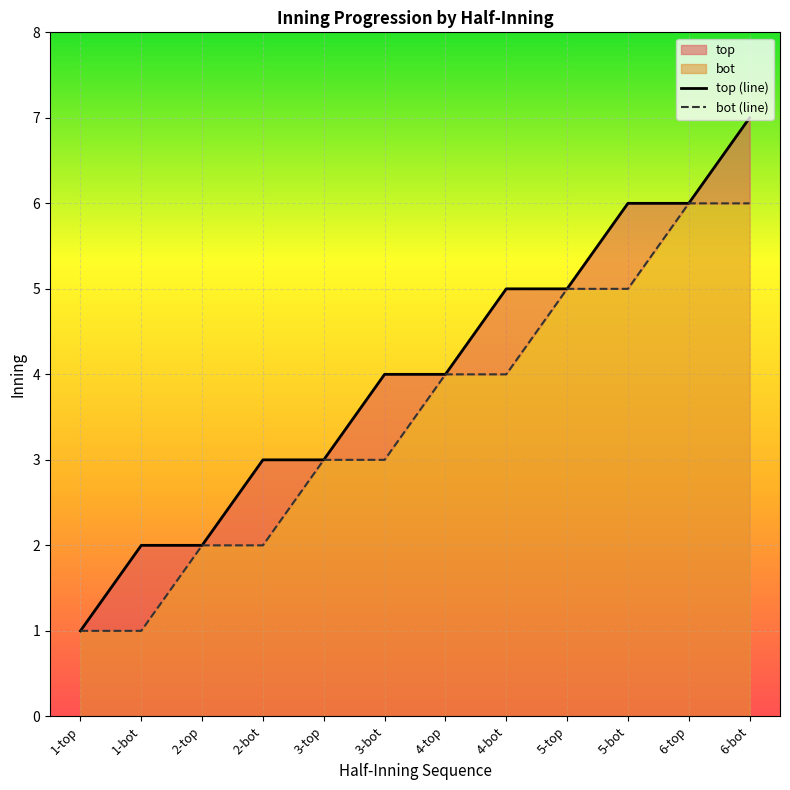

What is the total value across all series at 1-bot?

3